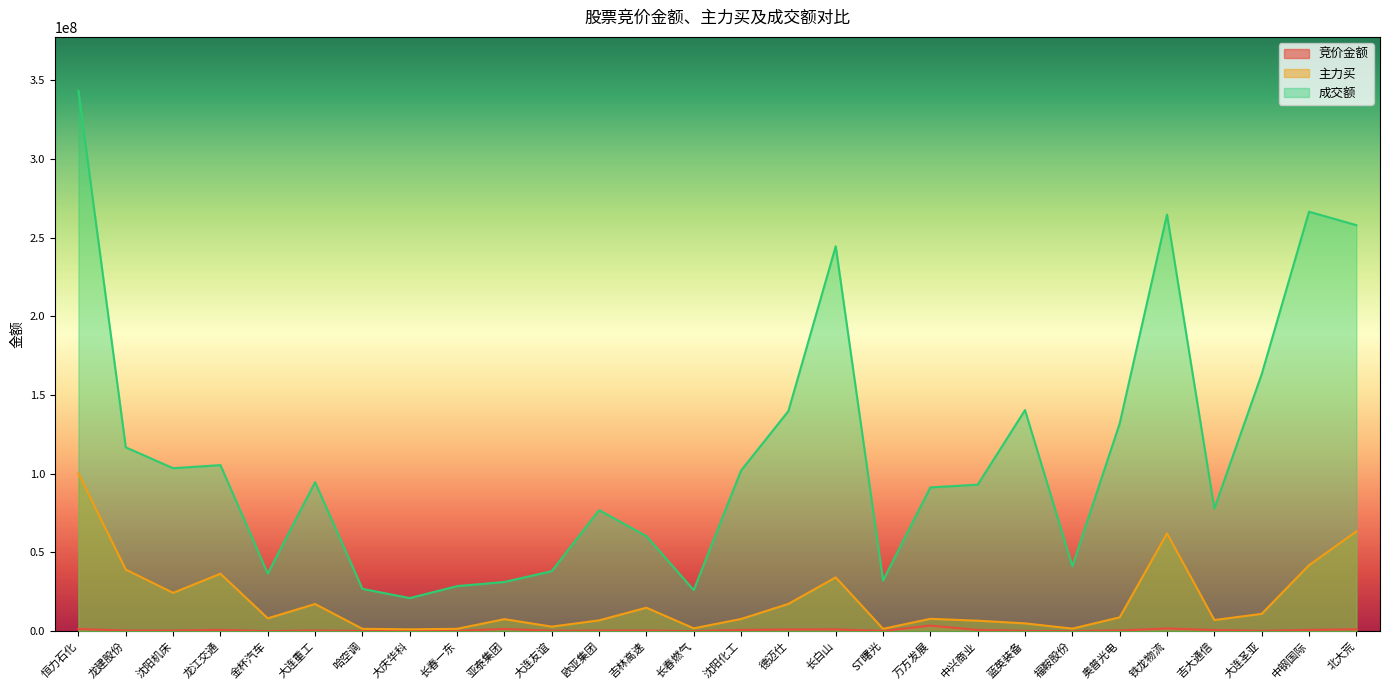

How many data points in 主力买 are less than 8172064?

14